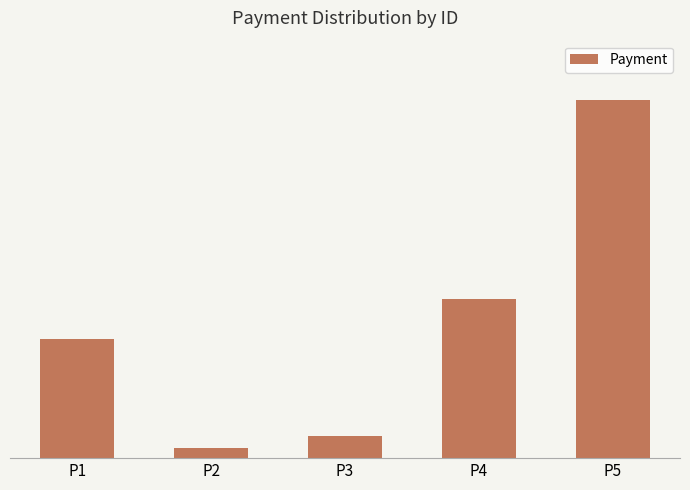

Does the chart contain any negative values?

No